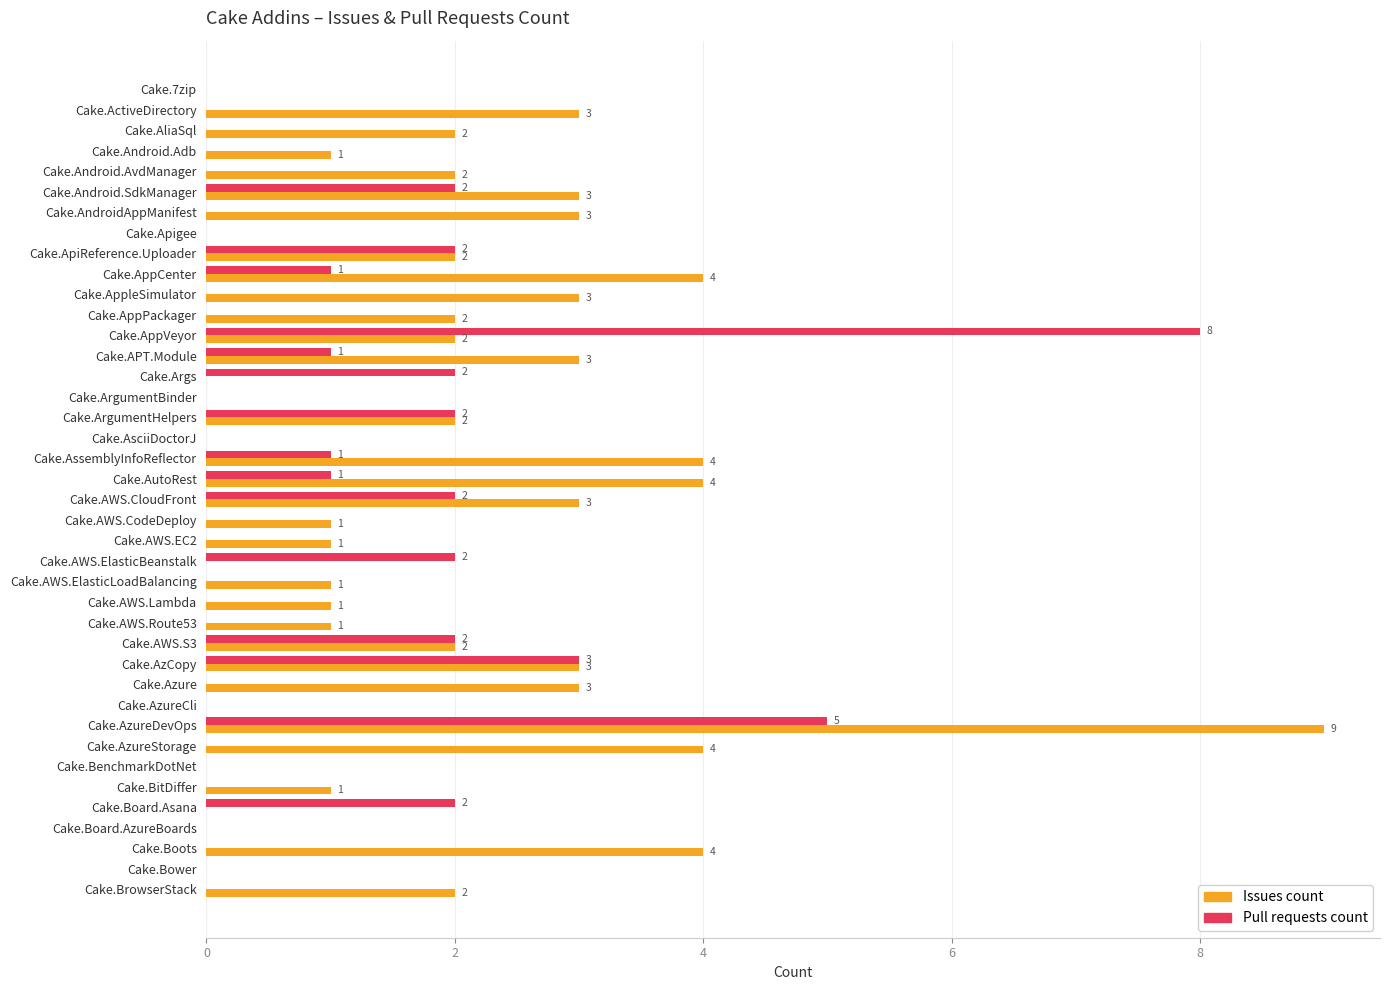

Between Cake.AppPackager and Cake.Board.AzureBoards, which series saw the biggest shift?

Issues count